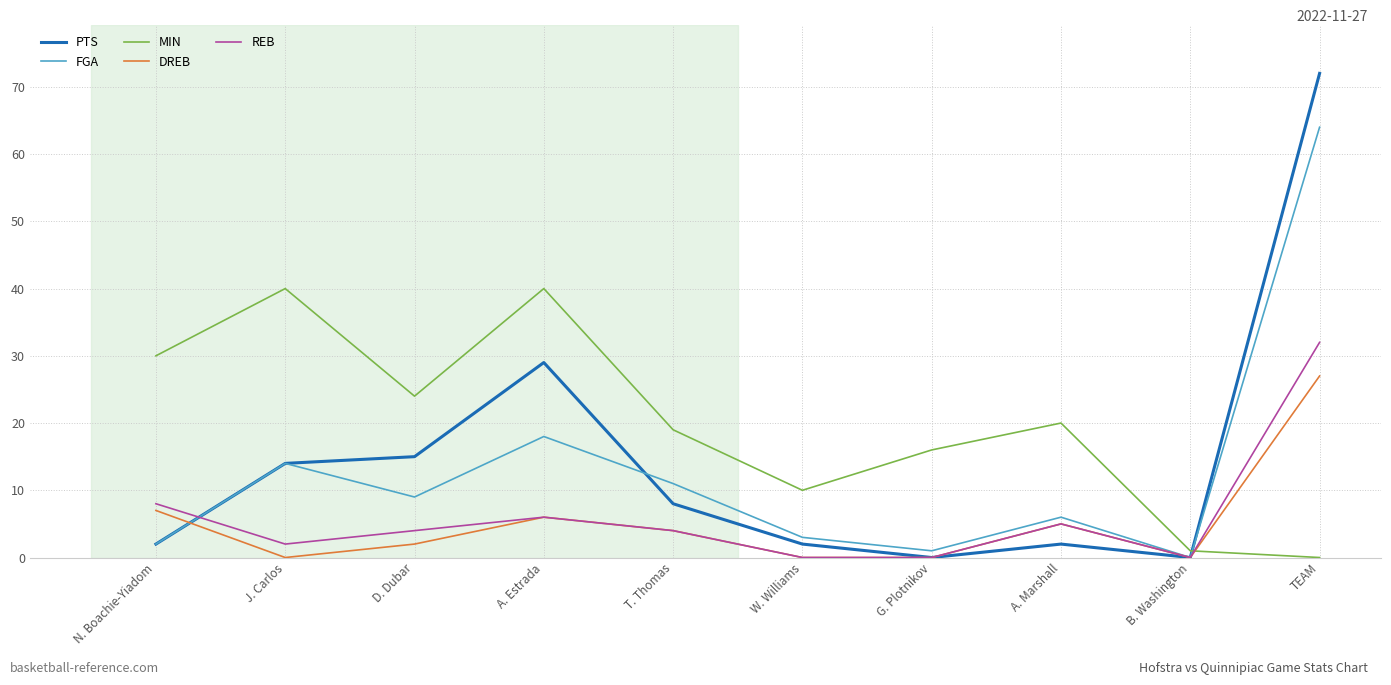

Which series has the widest spread of values?

PTS